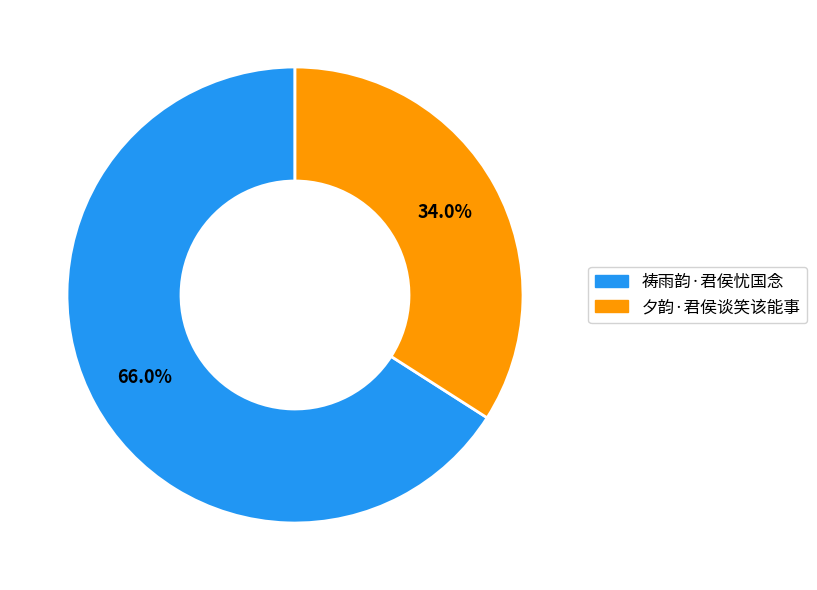

The 祷雨韵·君侯忧国念 slice represents 66% of the pie. True or false?

True